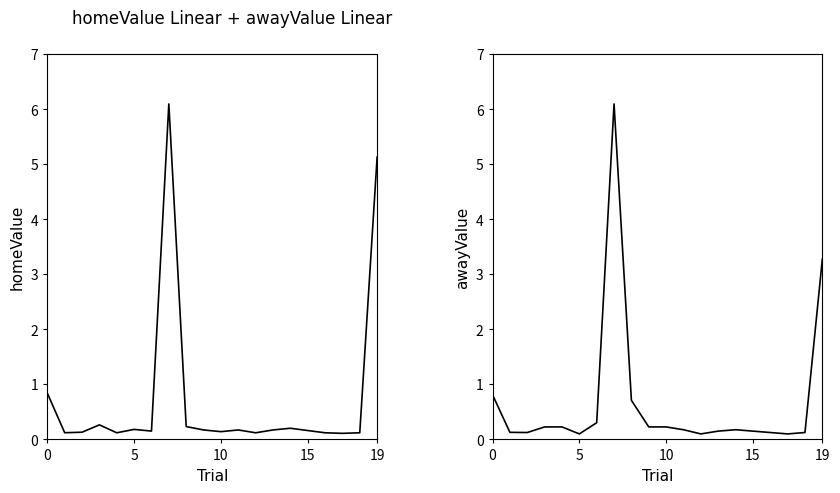

Between 13 and 14, which is larger?

14